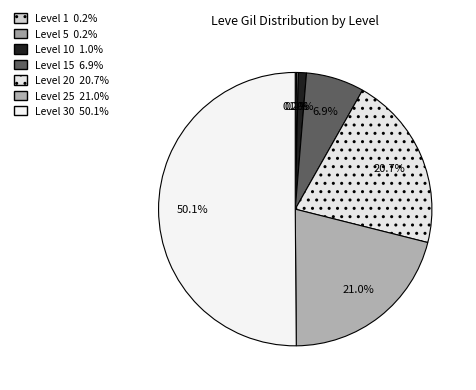

Which slice represents more than half of the pie?

Level 30